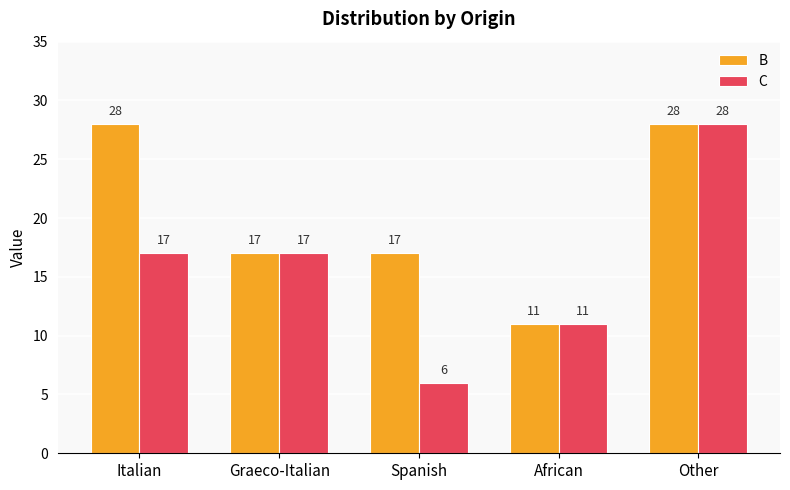

Reading right to left, transcribe all the data shown in this chart.

B: Other=28	African=11	Spanish=17	Graeco-Italian=17	Italian=28
C: Other=28	African=11	Spanish=6	Graeco-Italian=17	Italian=17